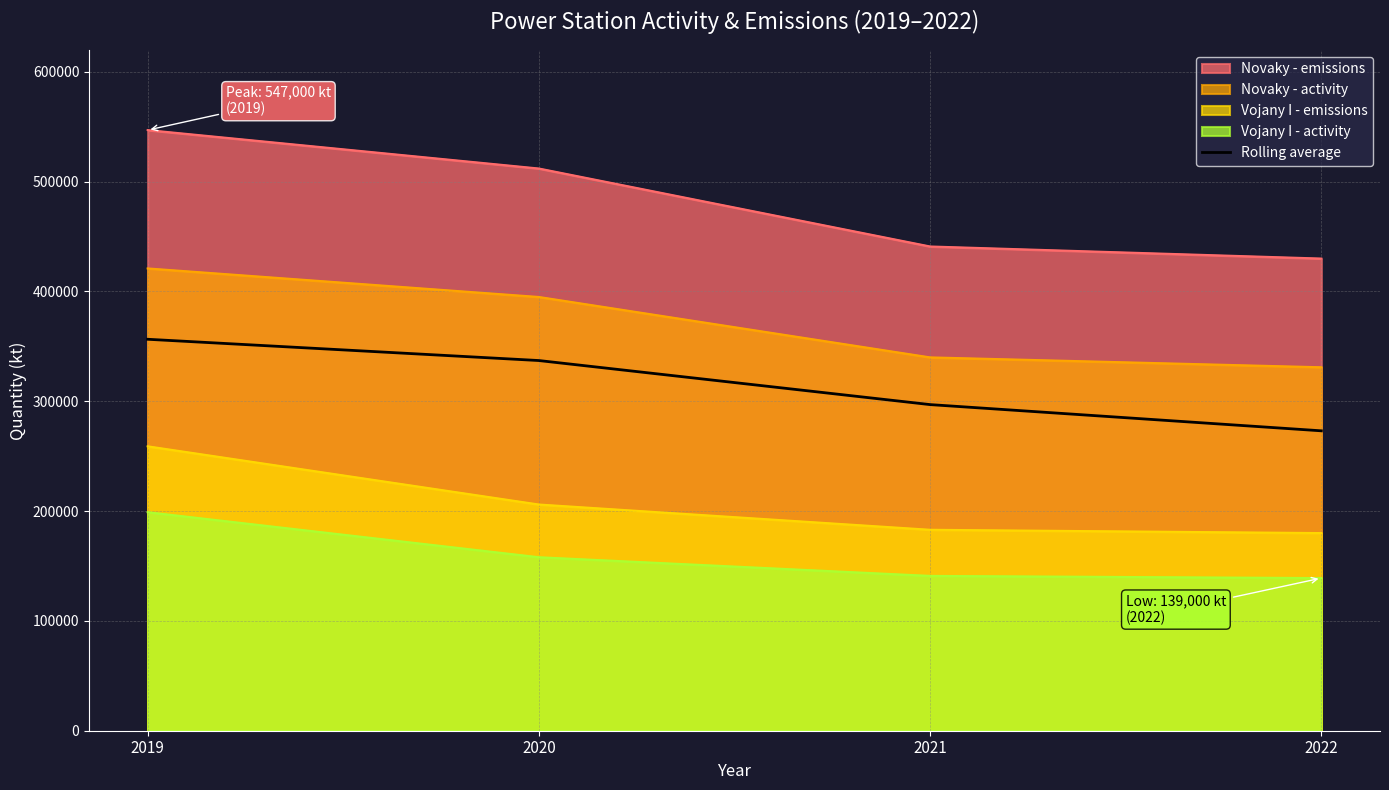

Rank the categories by value from highest to lowest.

2019, 2020, 2021, 2022